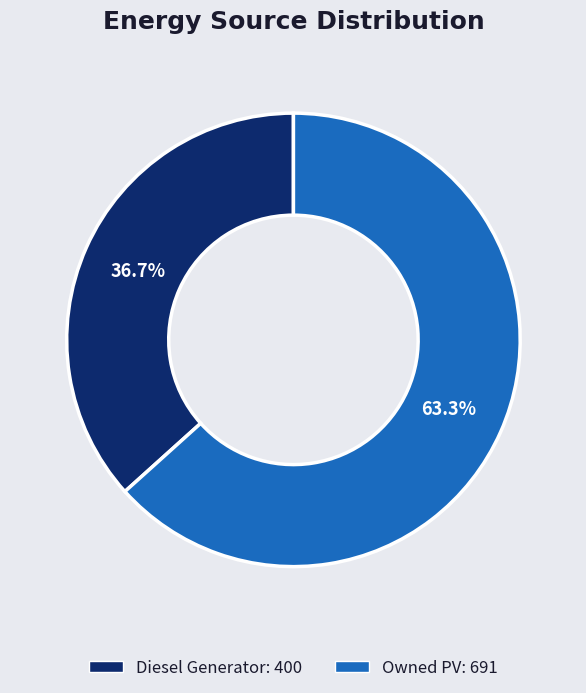

Is there any slice that represents more than half of the pie?

Yes